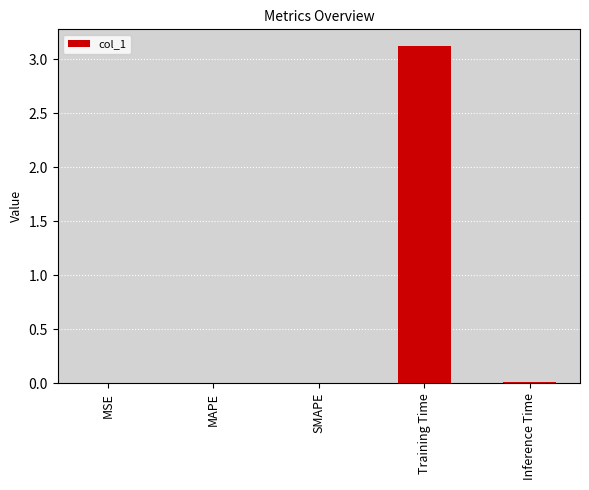

Between Training Time and MAPE, which is larger?

Training Time